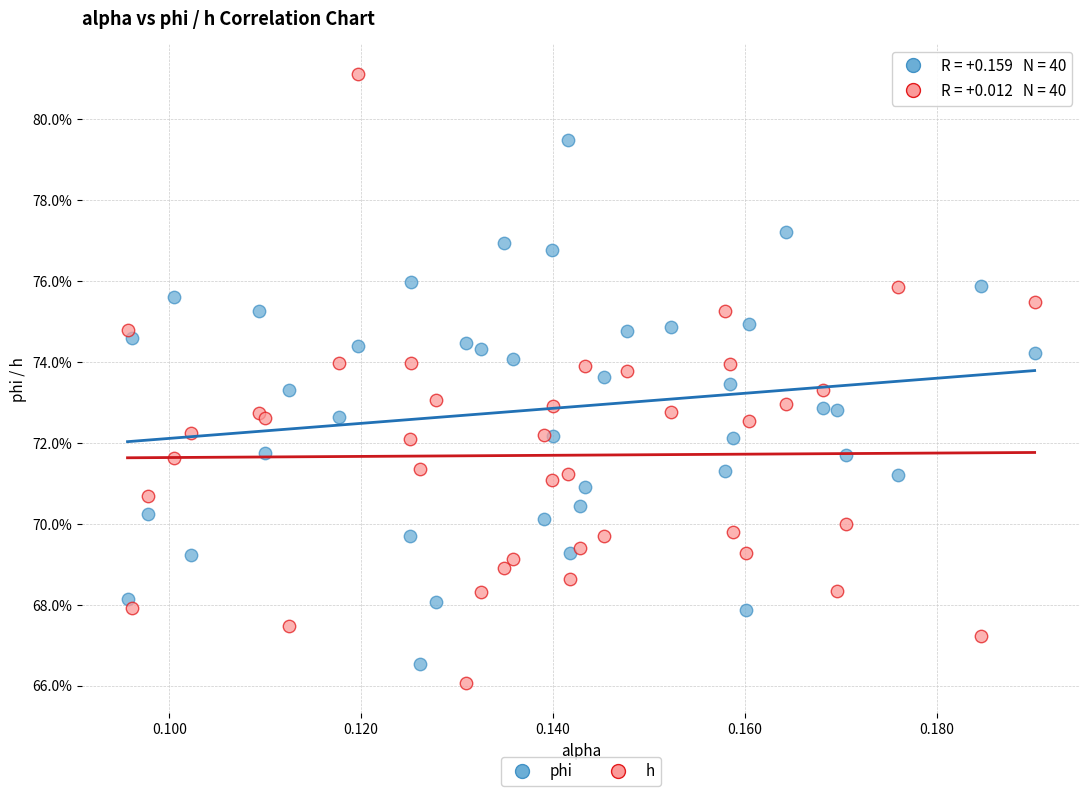

Which series contains the lowest Y value?

h